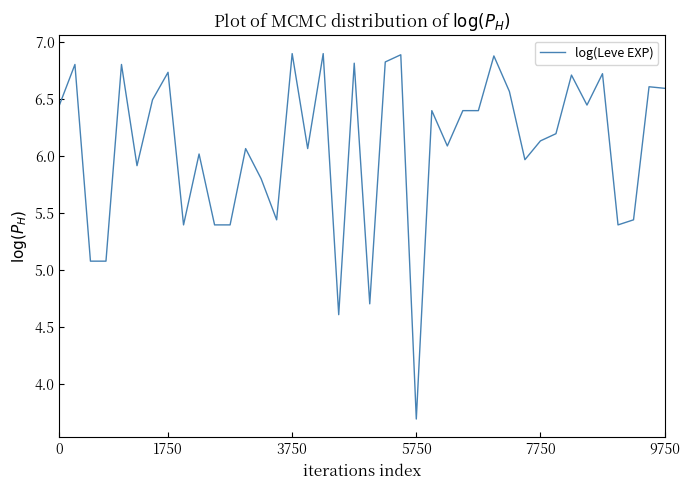

What is the maximum value shown in the chart?

6.9